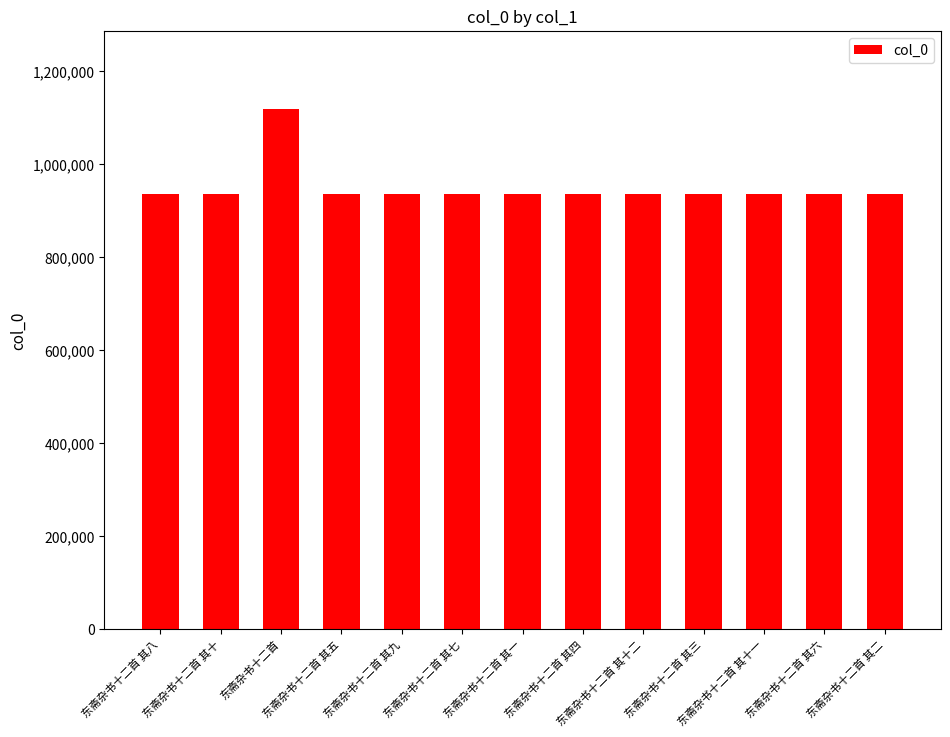

What is the sum of all values?

12342295